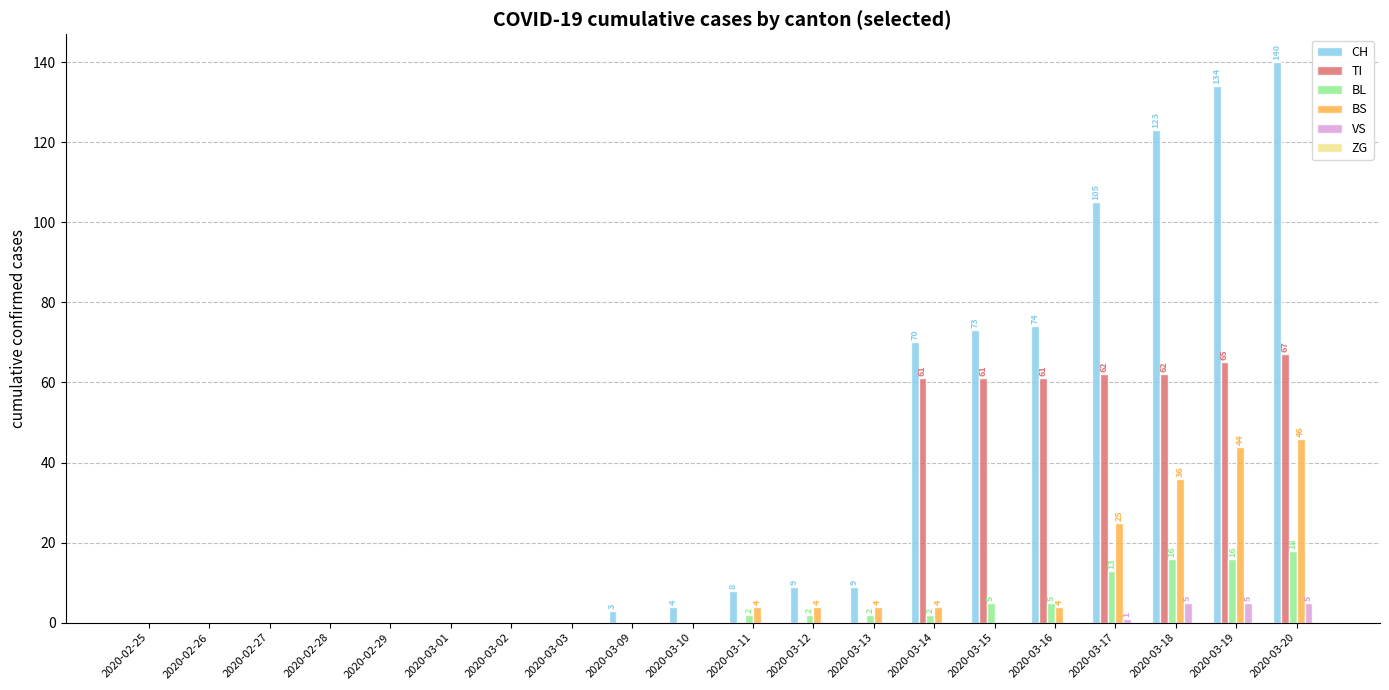

Read the BS value at 2020-03-16.

4